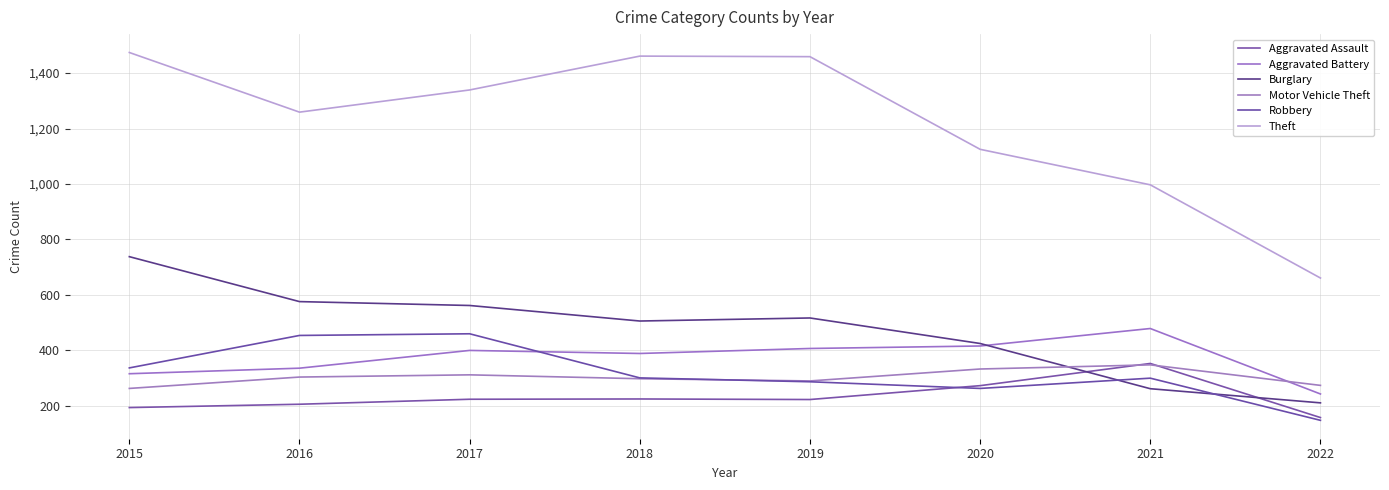

Which series changed the most between 2017 and 2018?

Robbery